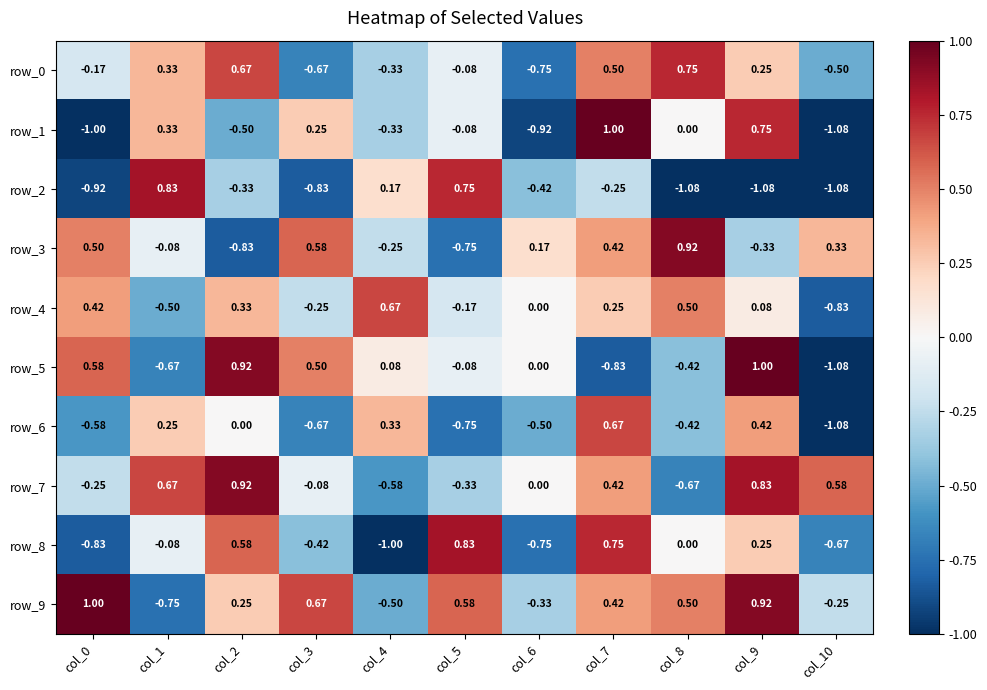

Count the number of data series in this chart.

10